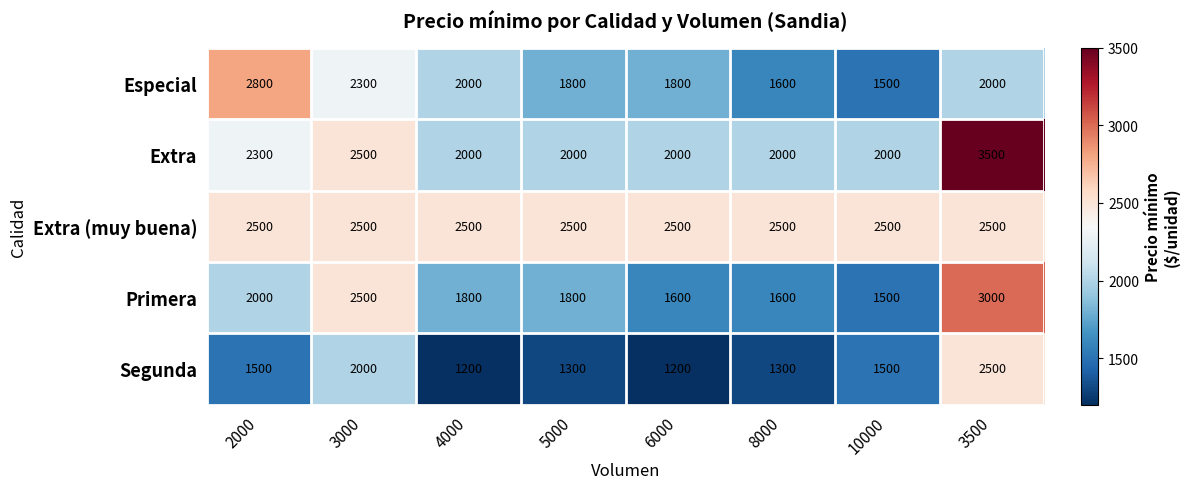

At which label is Primera closest to 2250?

2000